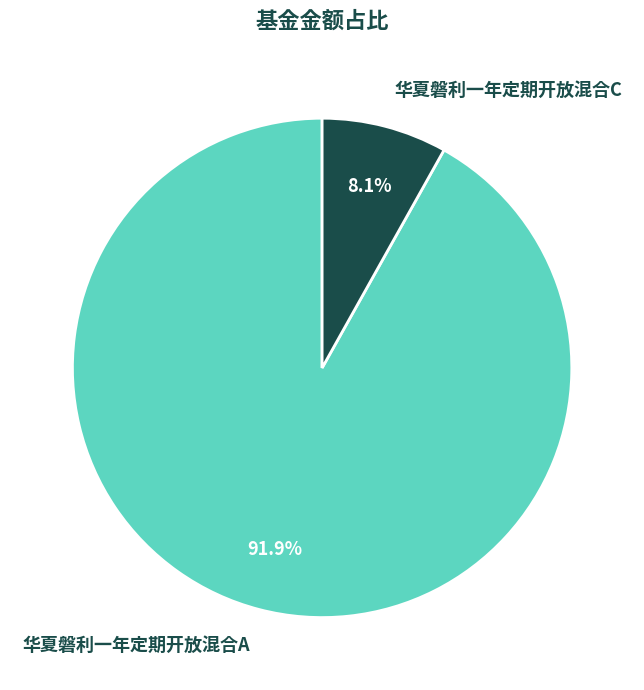

What percentage is NOT represented by 华夏磐利一年定期开放混合A?

8.1%